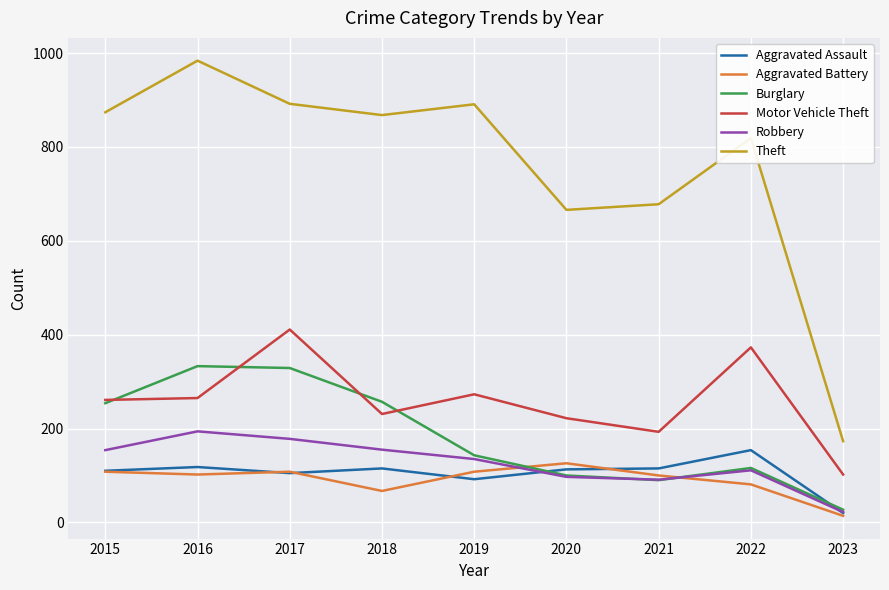

True or false: Burglary and Theft intersect in this chart.

False